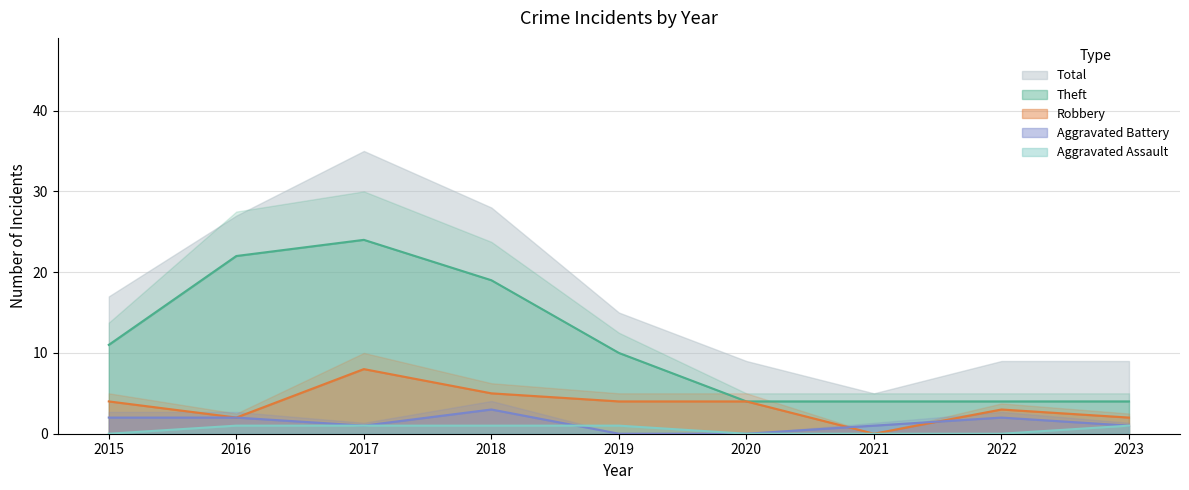

Between 2022 and 2023, which series saw the biggest shift?

Robbery